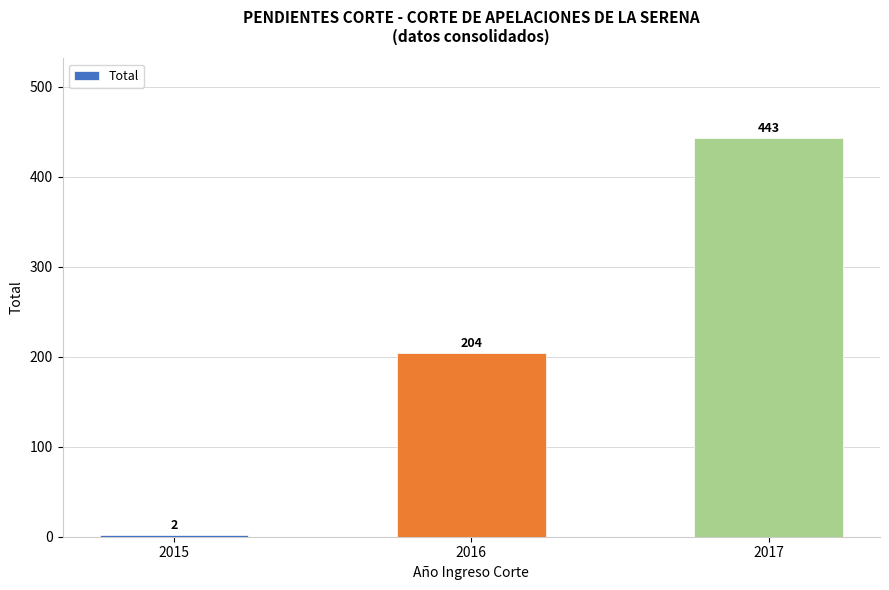

What is the greatest value displayed?

443